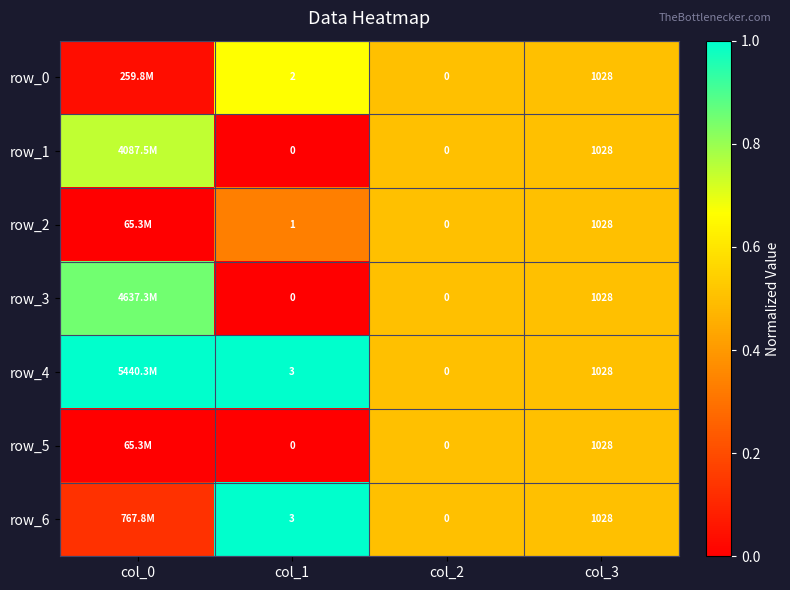

How many positive values does the row_5 series have?

2